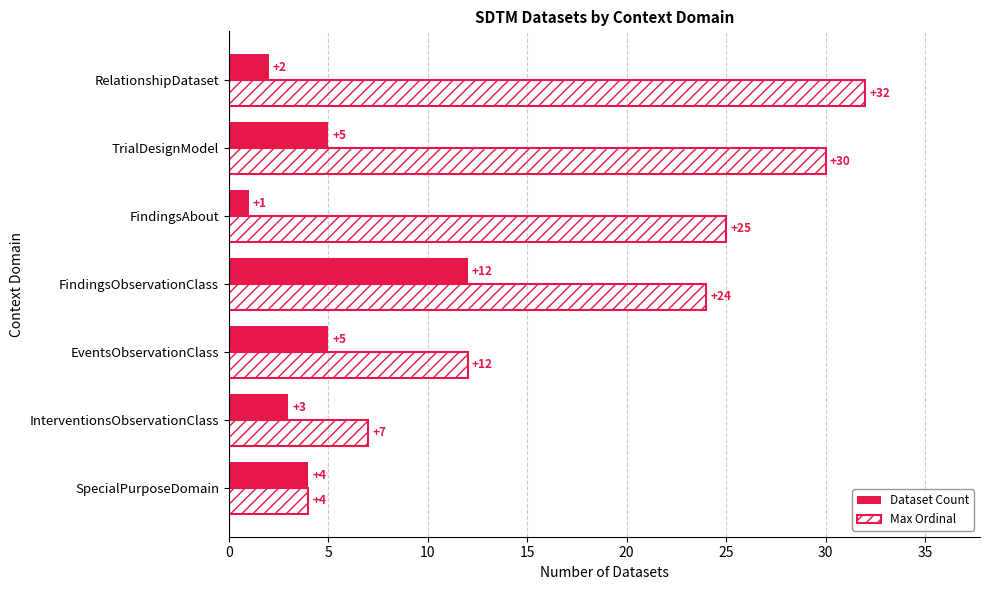

Which series has the widest spread of values?

Max Ordinal